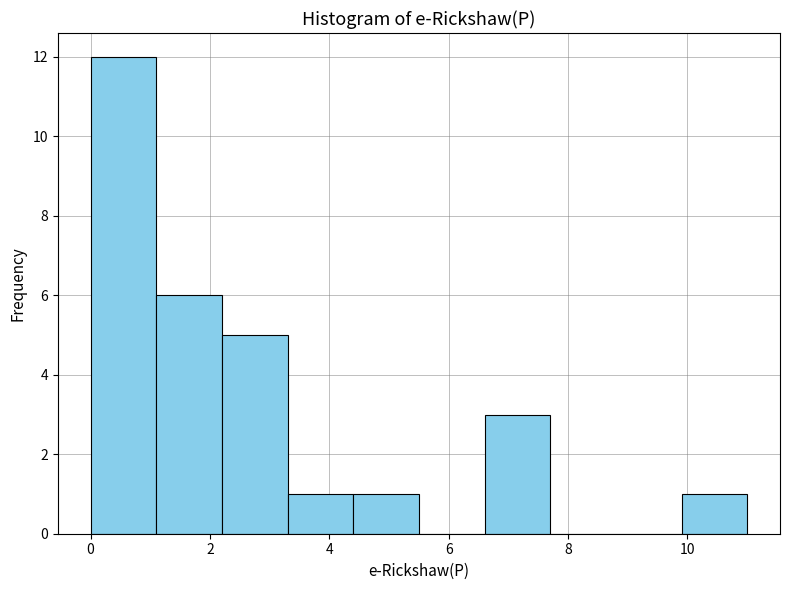

Reading left to right, transcribe this chart: for each bar, give the range it covers on the x-axis and its height. Neither the bar edges nor the heights are printed on the chart, so give them approximately, as read against the axes.

0.0 to 1.1: 12
1.1 to 2.2: 6
2.2 to 3.3: 5
3.3 to 4.4: 1
4.4 to 5.5: 1
5.5 to 6.6: 0
6.6 to 7.7: 3
7.7 to 8.8: 0
8.8 to 9.9: 0
9.9 to 11.0: 1